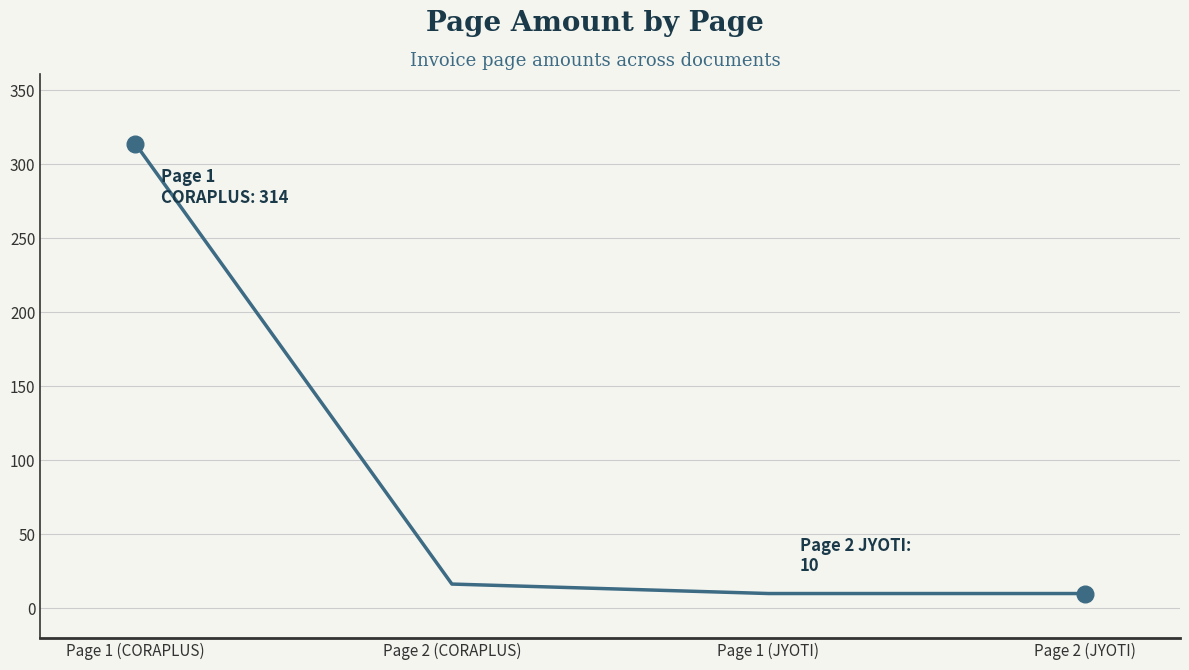

What is the smallest value displayed?

10.0